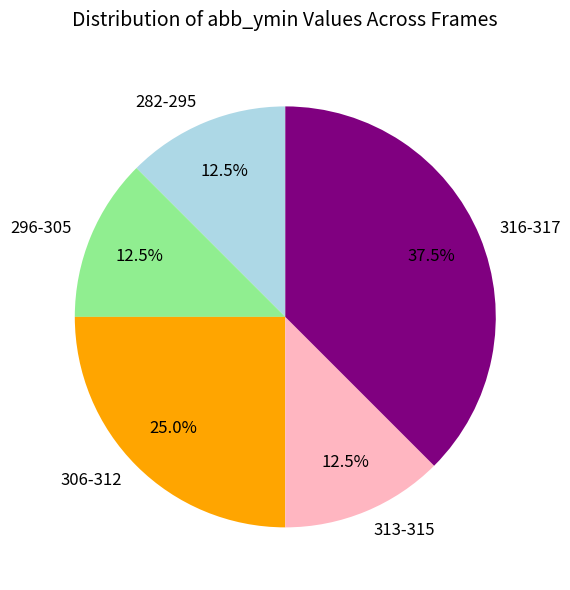

Approximately how many times larger is the value at 306-312 compared to 282-295?

2.0